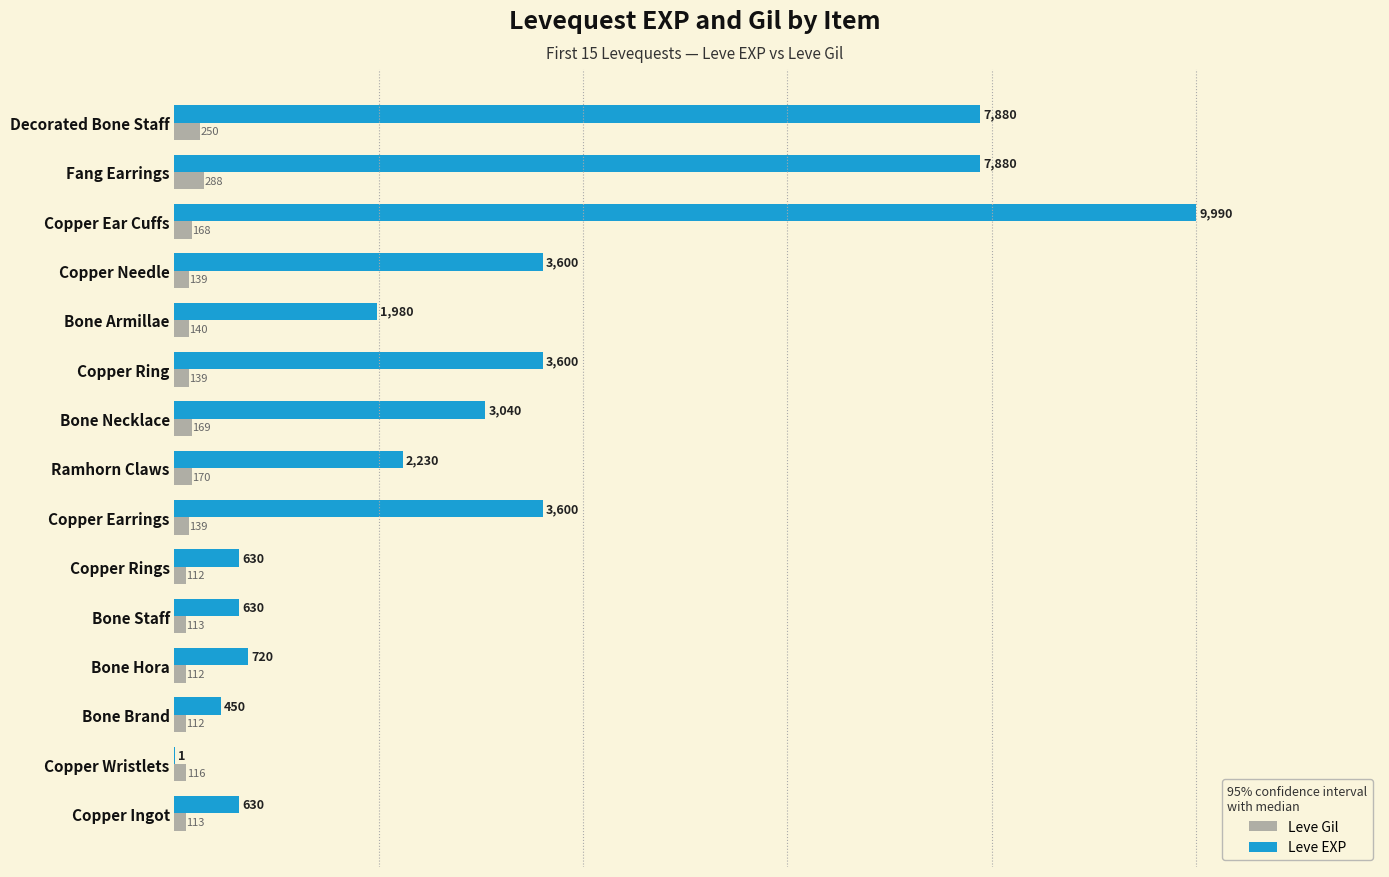

Where is Leve Gil nearest to the value 200?

Ramhorn Claws